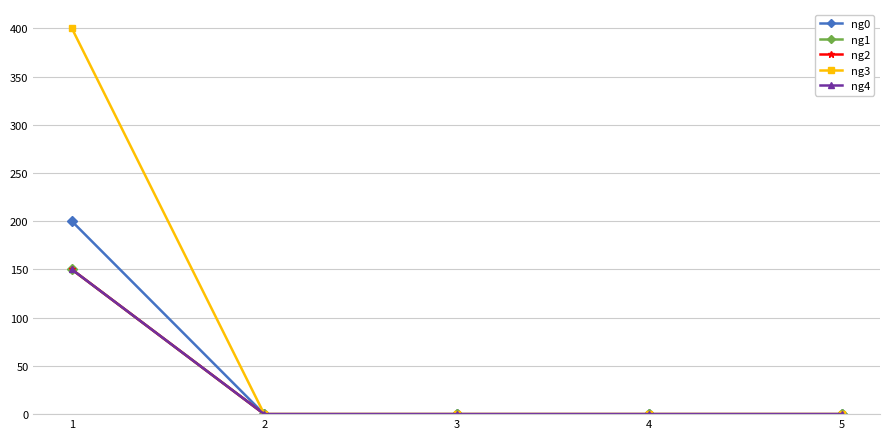

Does the chart have visible grid lines?

Yes